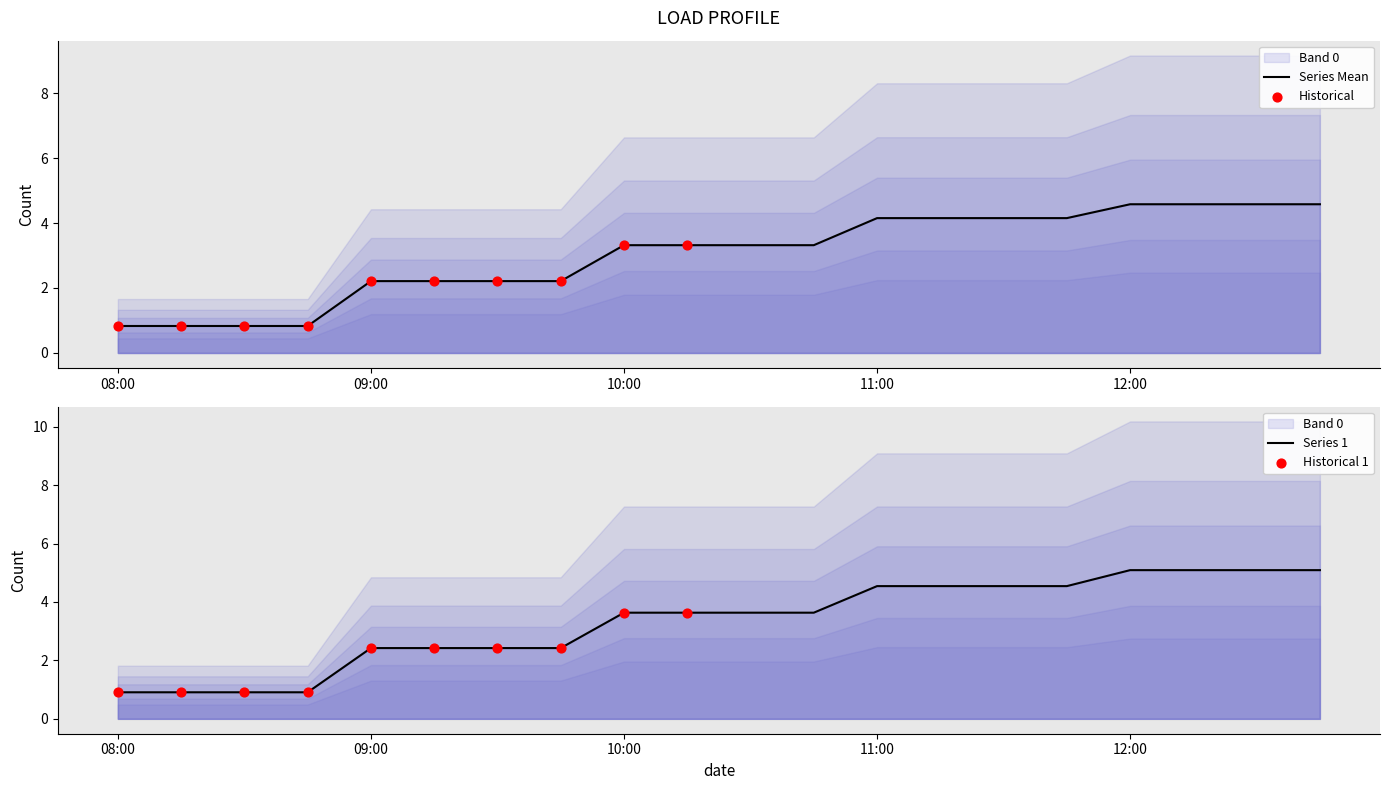

Which series has the largest total across all categories?

Series 1